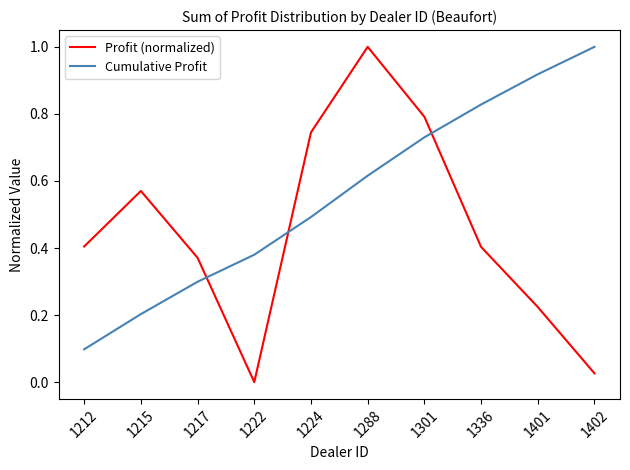

What is the total value across all series at 1212?

0.5